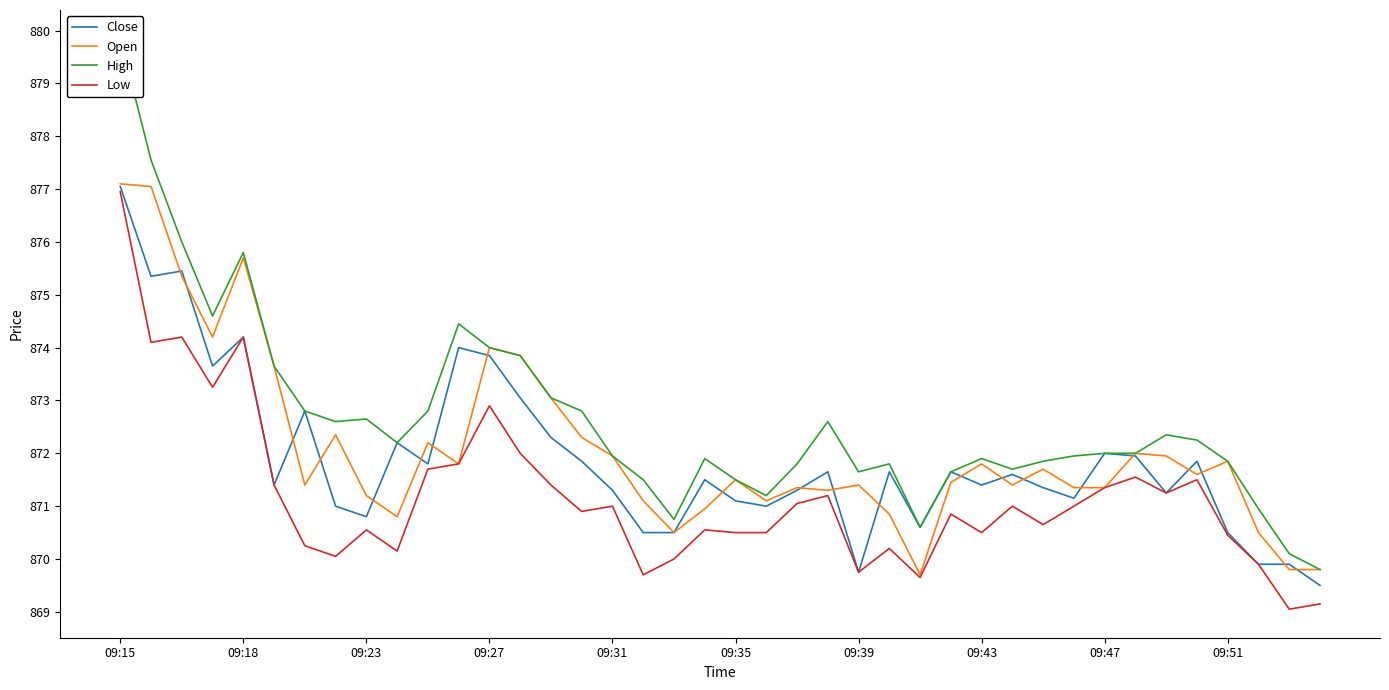

Count the number of categories in the chart.

40